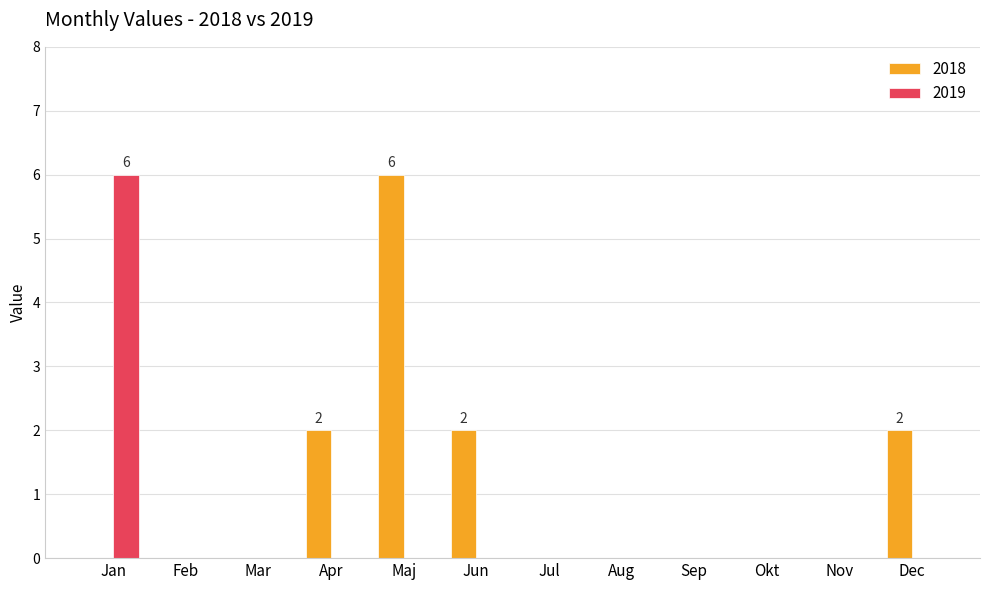

True or false: 2018 has a value of 6 at Maj.

True